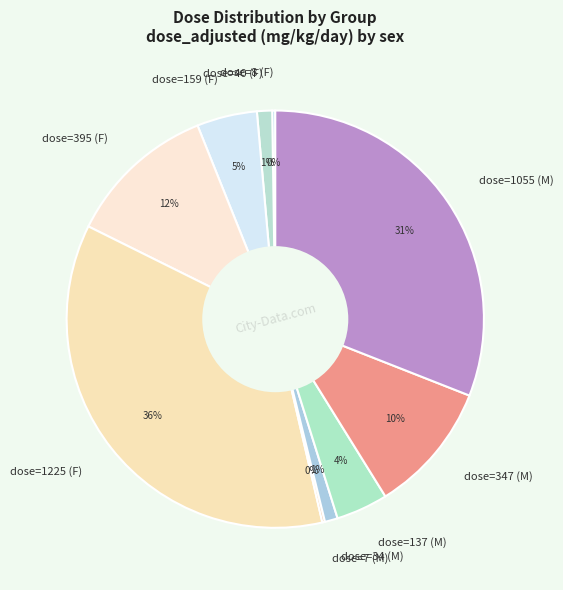

The dose=395 (F) slice represents 12% of the pie. True or false?

True